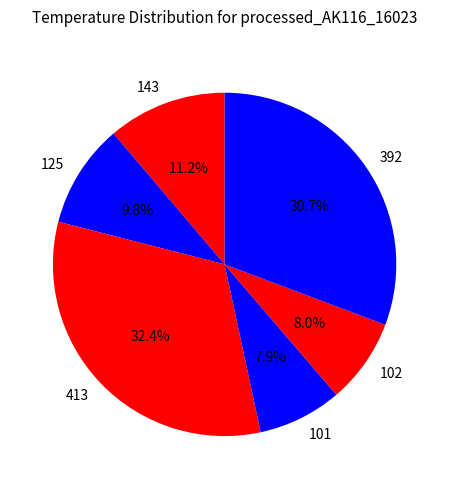

What percentage is the 125 slice, to the nearest percent?

10%